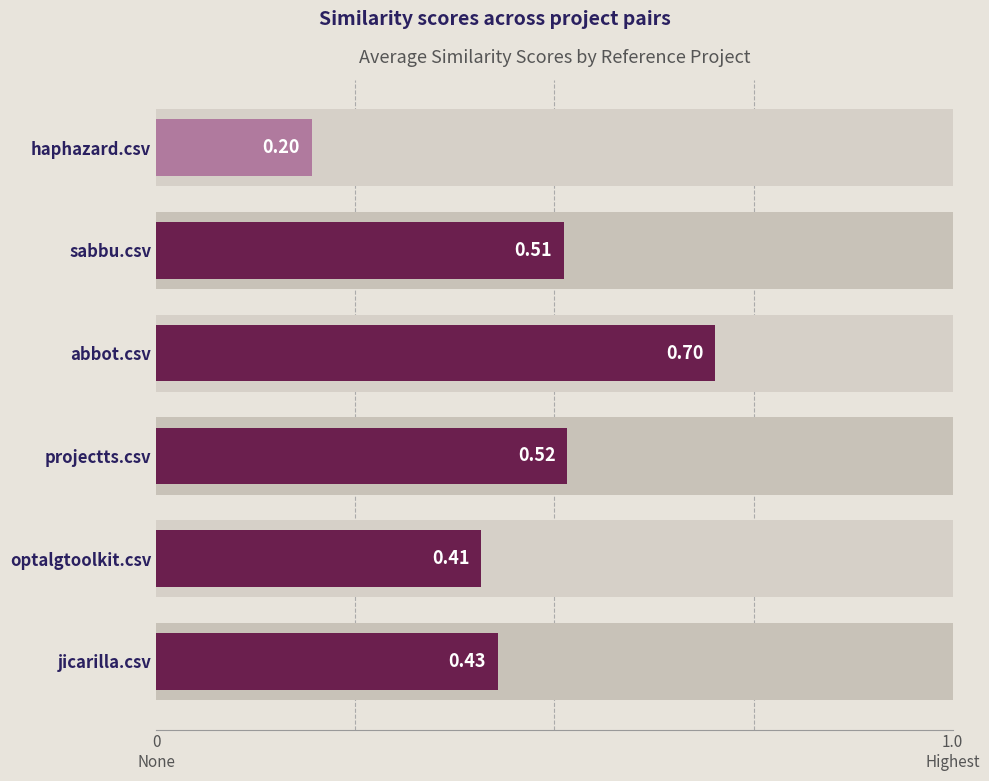

Is it true that abbot.csv equals 0.2 at vxl.csv?

False